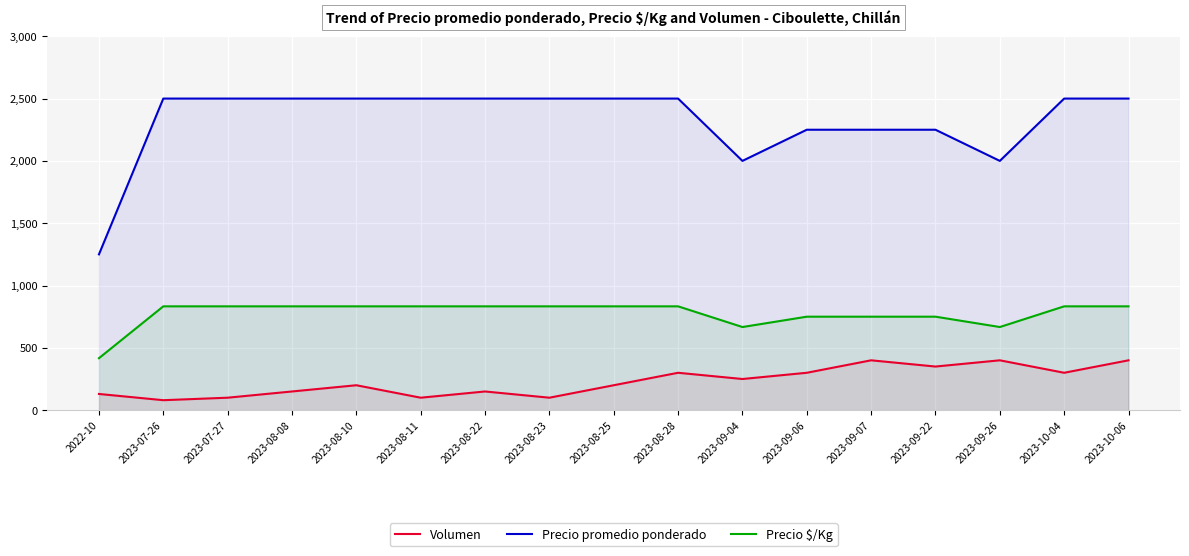

At how many categories does at least one series exceed 226?

17